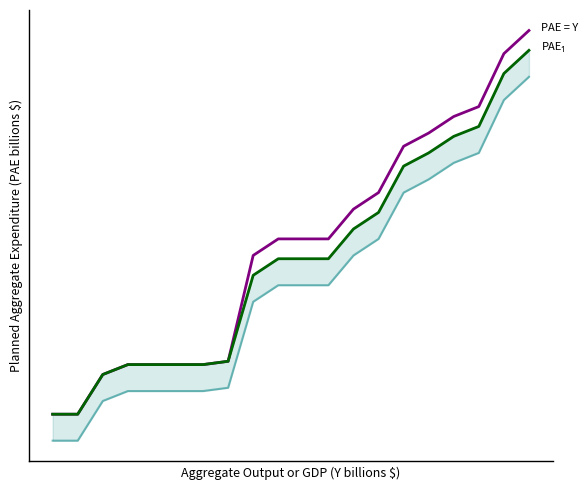

Reading left to right, transcribe all the data shown in this chart.

PAE = Y: 0=1832	1=1832	2=1844	3=1847	4=1847	5=1847	6=1847	7=1848	8=1880	9=1885	10=1885	11=1885	12=1894	13=1899	14=1913	15=1917	16=1922	17=1925	18=1941	19=1948
PAE_1: 0=1832	1=1832	2=1844	3=1847	4=1847	5=1847	6=1847	7=1848	8=1874	9=1879	10=1879	11=1879	12=1888	13=1893	14=1907	15=1911	16=1916	17=1919	18=1935	19=1942